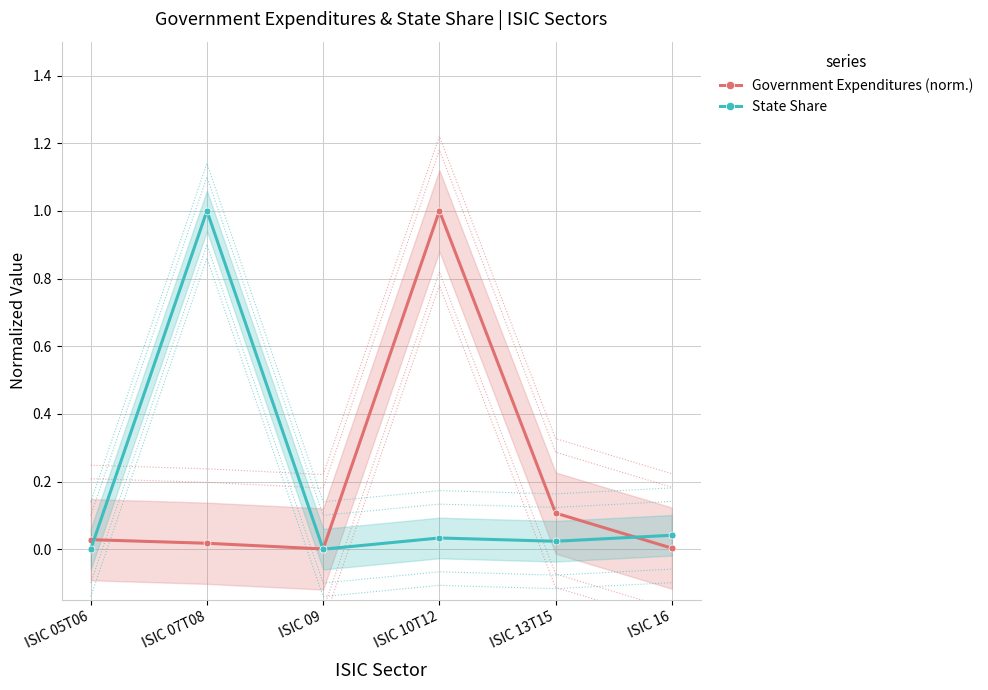

What is the average value of the State Share series?

0.2